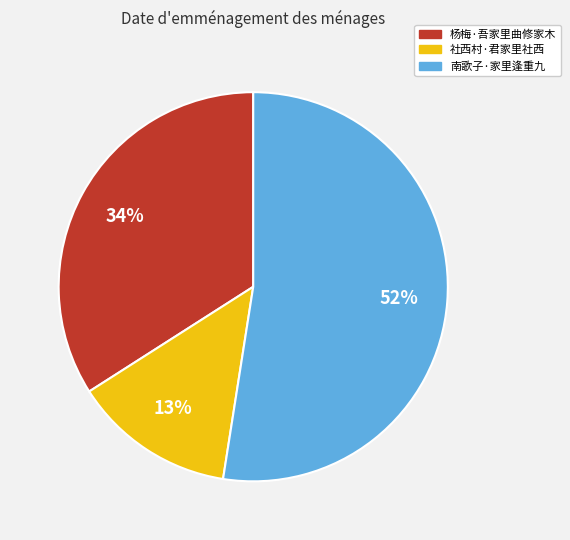

How many slices are in this pie chart?

3